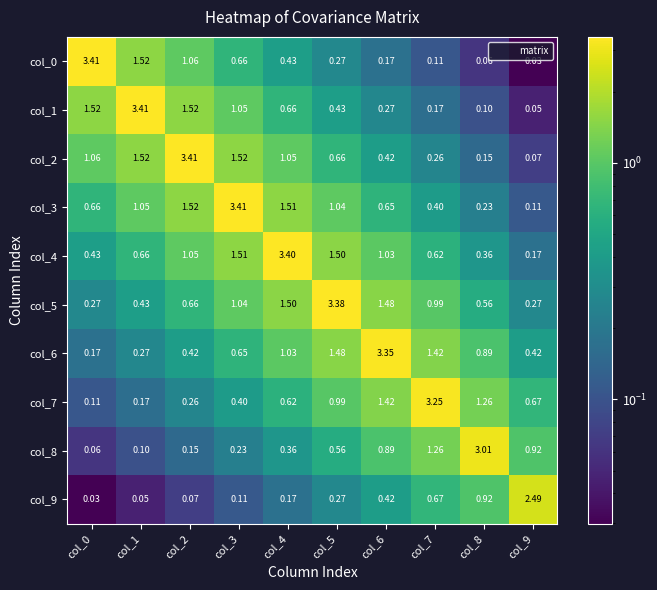

Is the value of col_7 at col_8 greater than the value of col_2 at col_9?

Yes